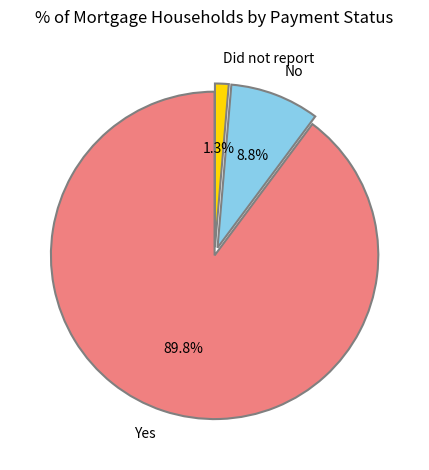

Combined, what portion of the pie is Did not report and Yes?

91.2%